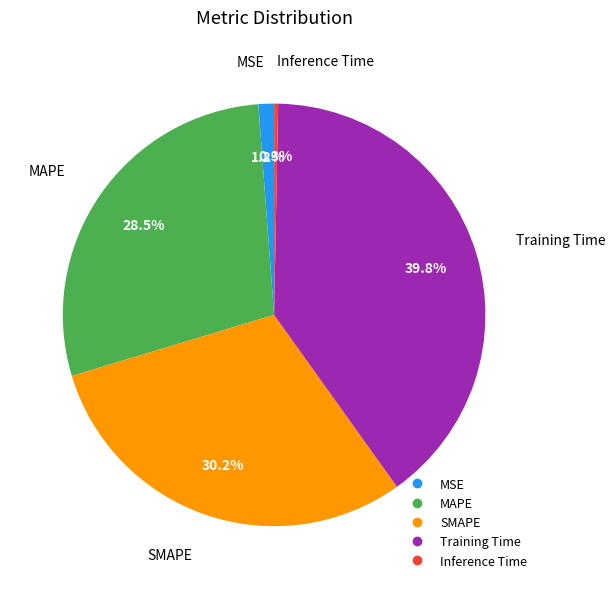

The Training Time slice represents 30% of the pie. True or false?

False